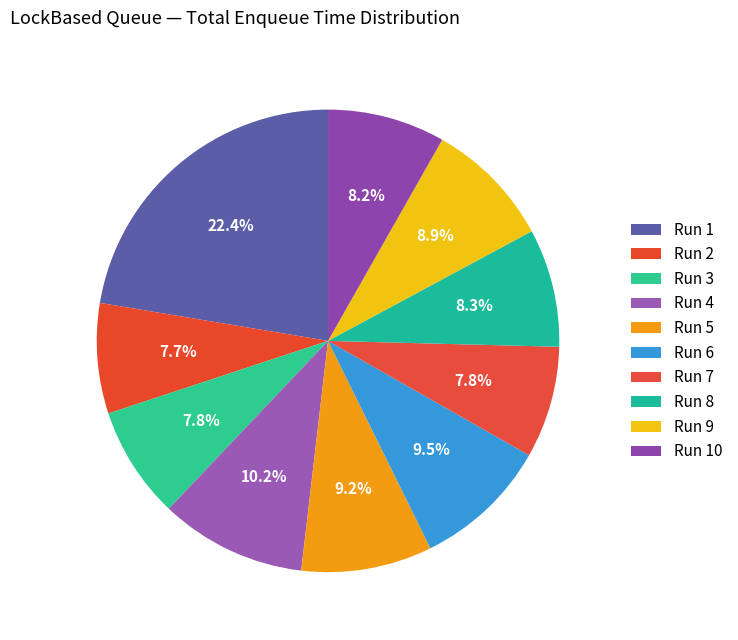

To the nearest percent, what portion does Run 10 represent?

8%